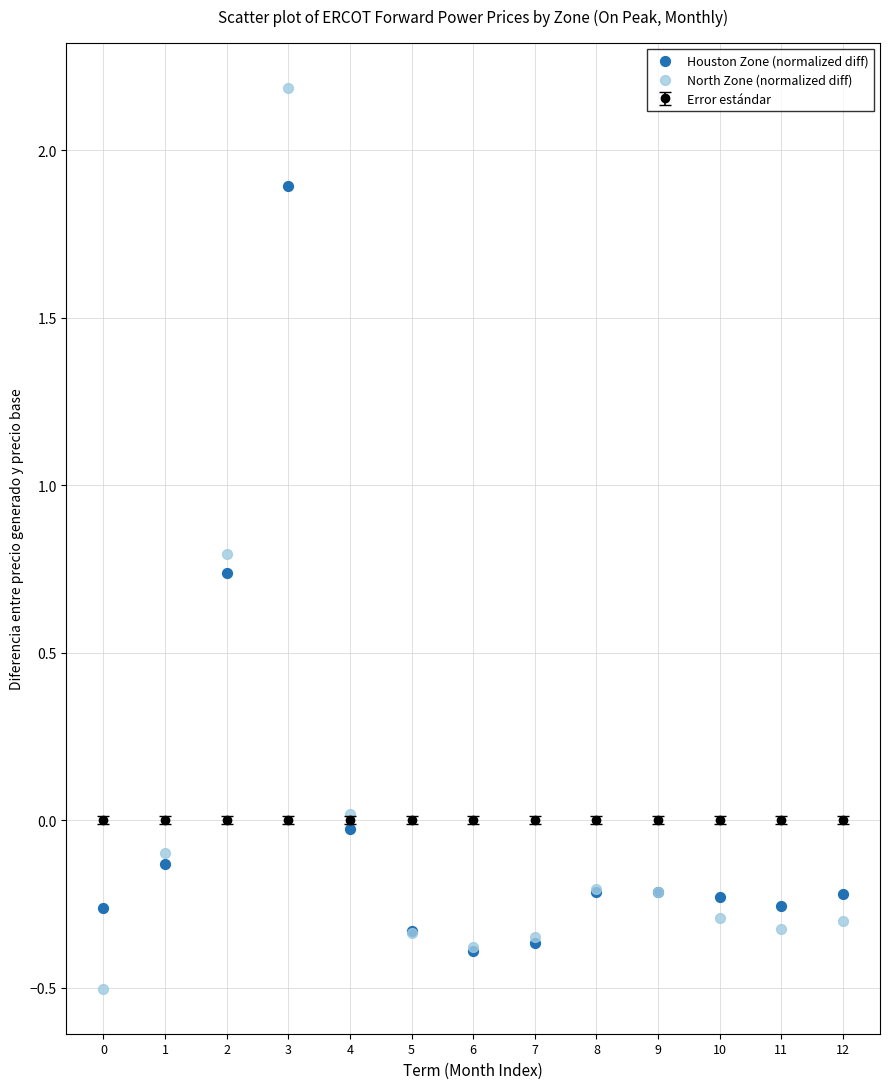

Which series contains the highest Y value?

North Zone (normalized diff)